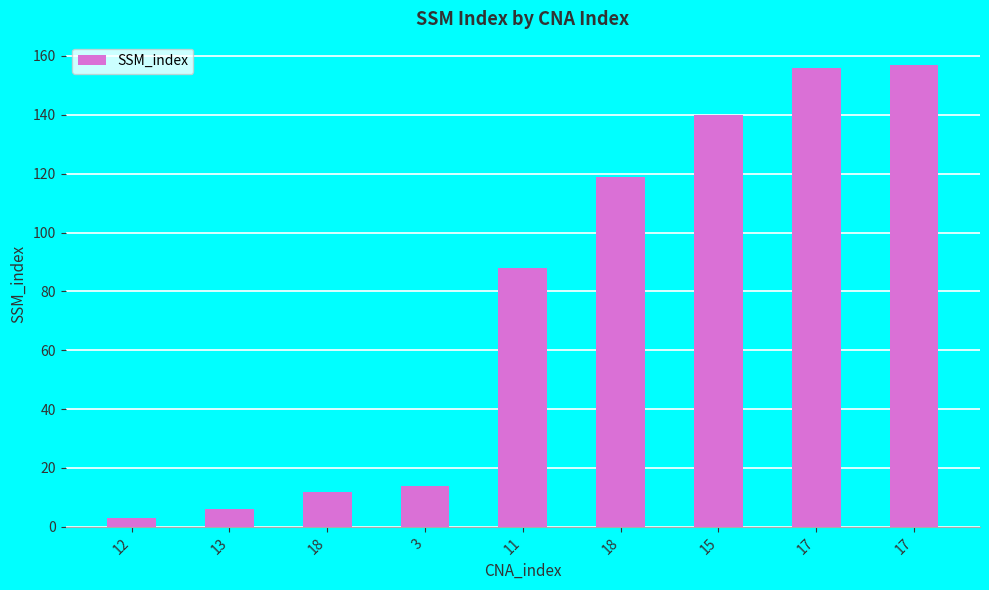

What is the value of the 4th bar from the left?

14